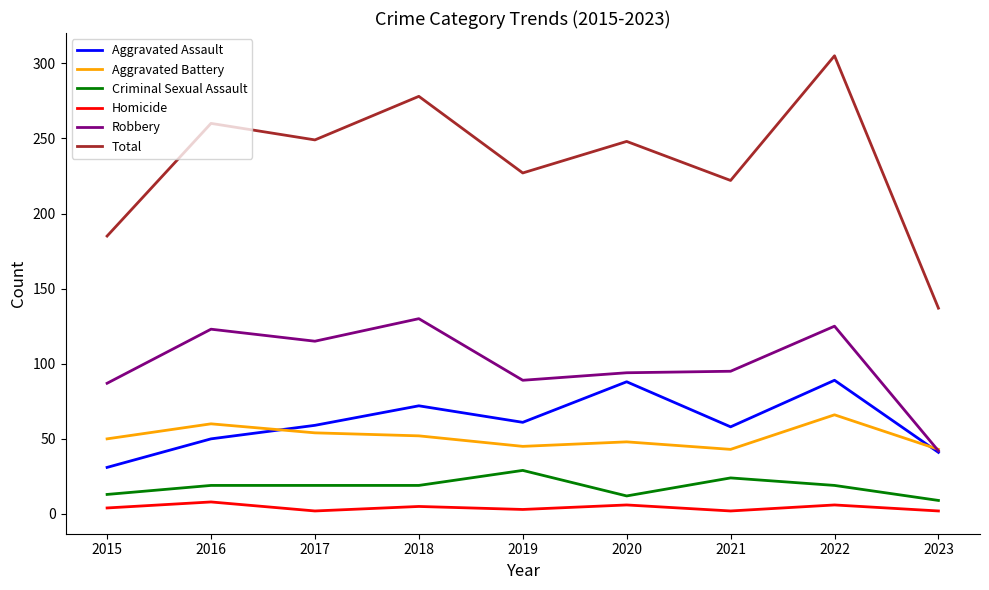

True or false: Aggravated Battery and Aggravated Assault intersect in this chart.

True